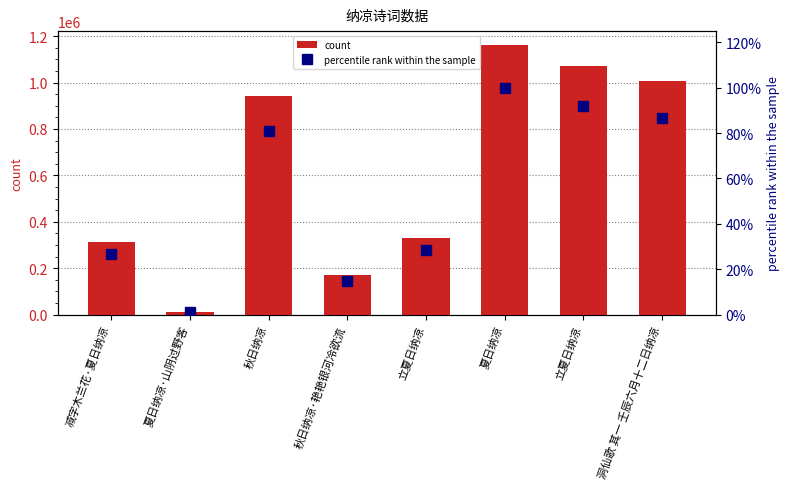

Which series has the widest spread of values?

count